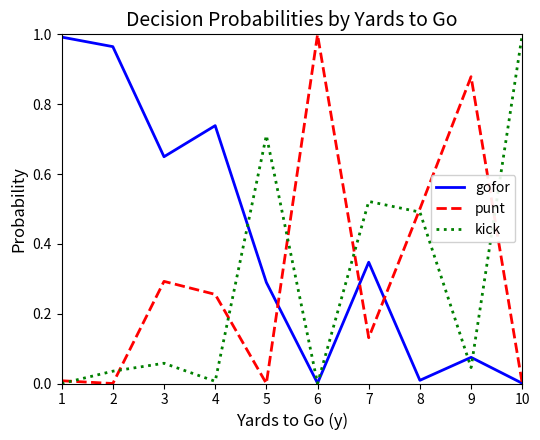

The punt series shows 1.0 at 6. True or false?

True